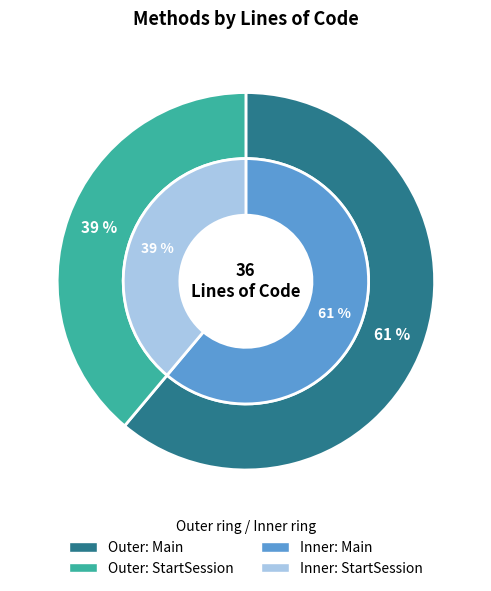

True or false: Main accounts for 61% of the total.

True